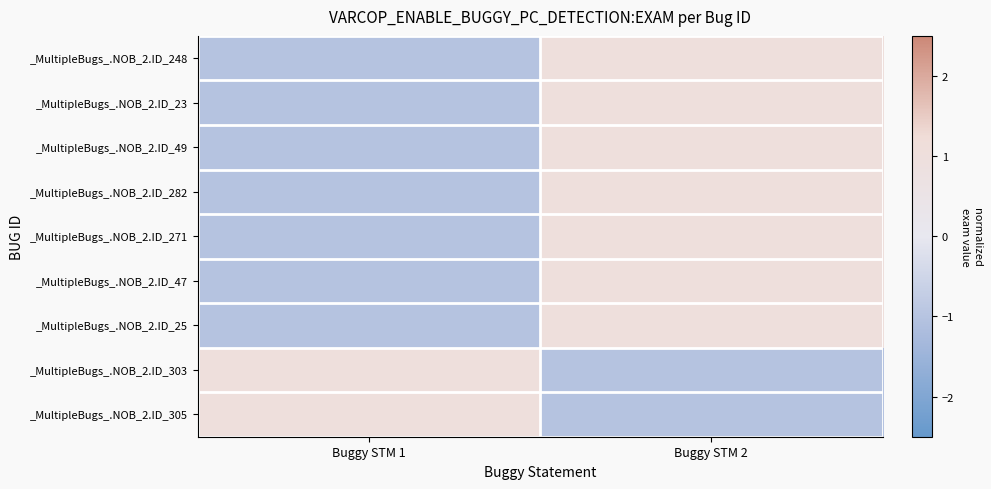

What is the spread (max minus min) of values at Buggy STM 1?

2.0